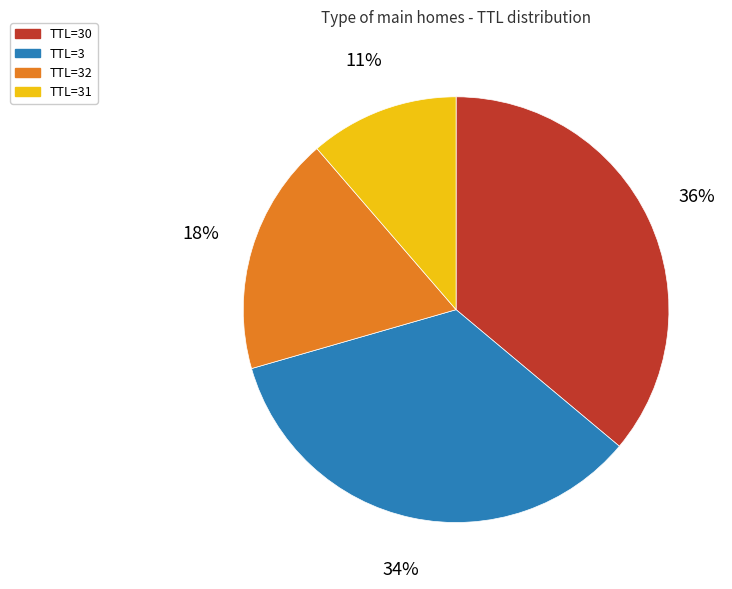

To the nearest percent, what percentage of the pie is TTL=3?

34%